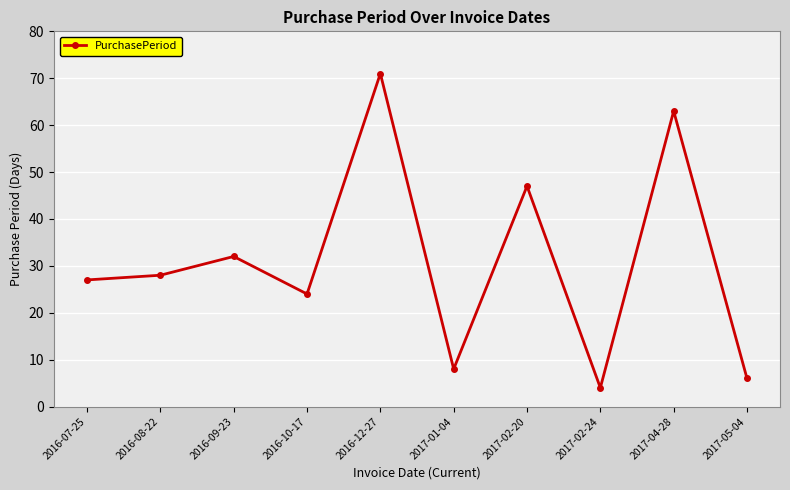

At which category does the data reach its first local valley?

2016-10-17